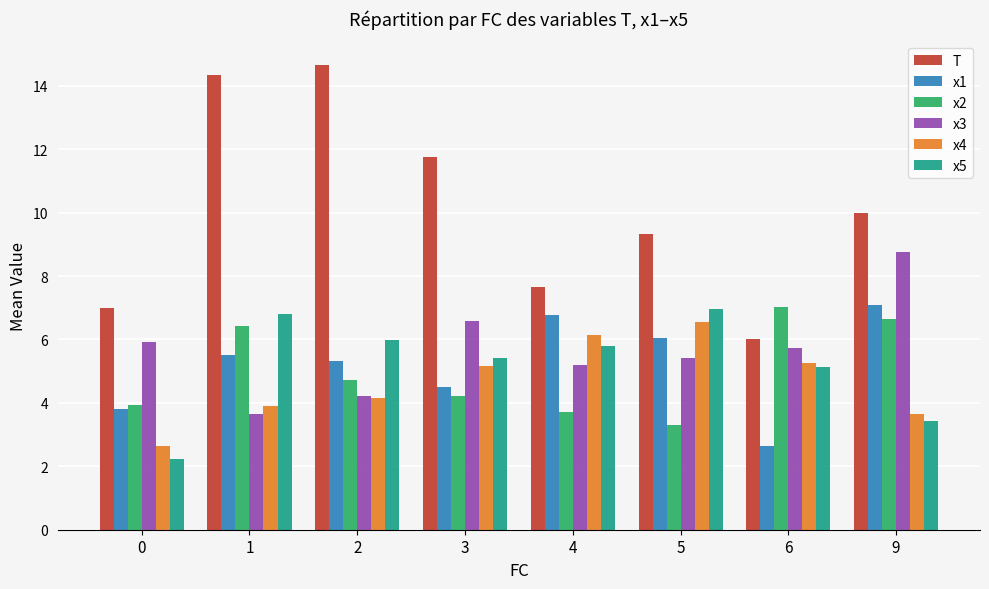

How many bars are there in each group?

6